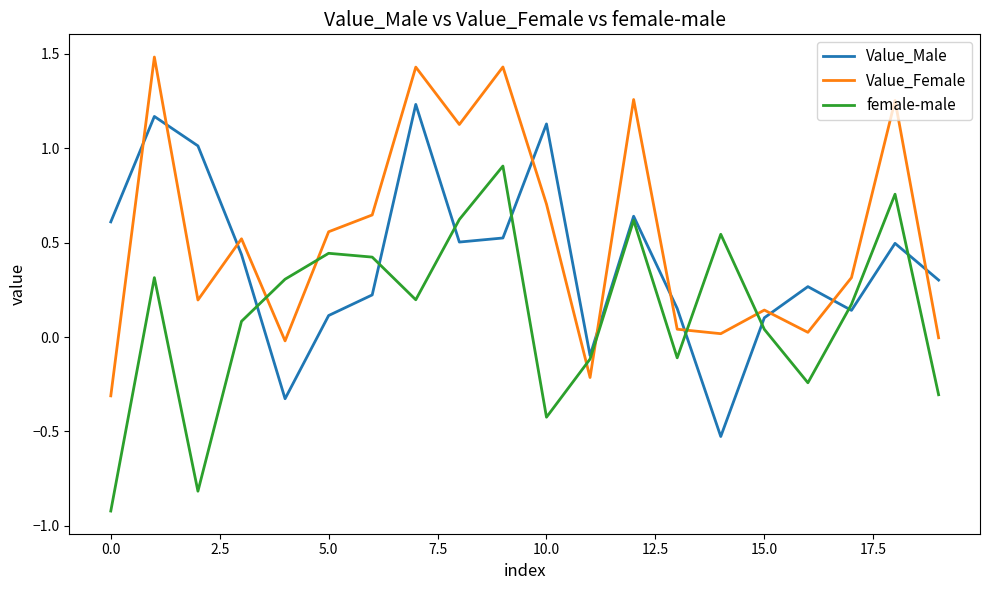

Rank the series by their maximum value, from lowest to highest.

female-male, Value_Male, Value_Female